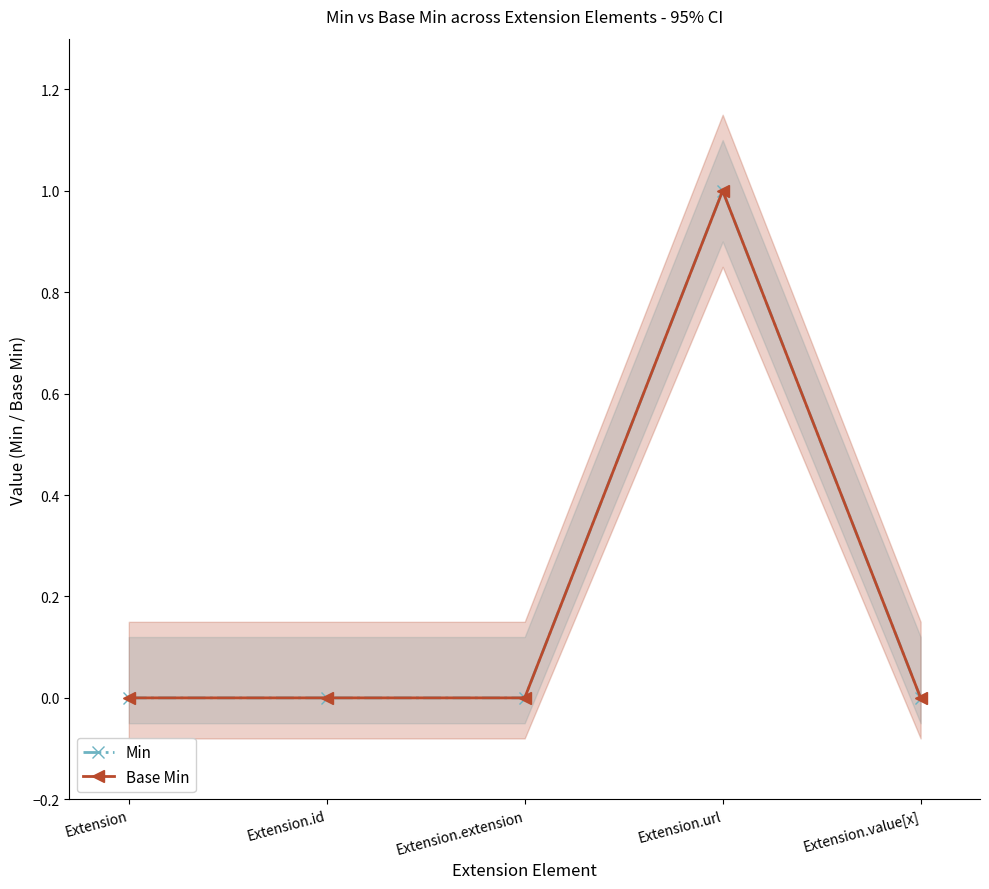

Rank the series by their maximum value, from highest to lowest.

Min, Base Min